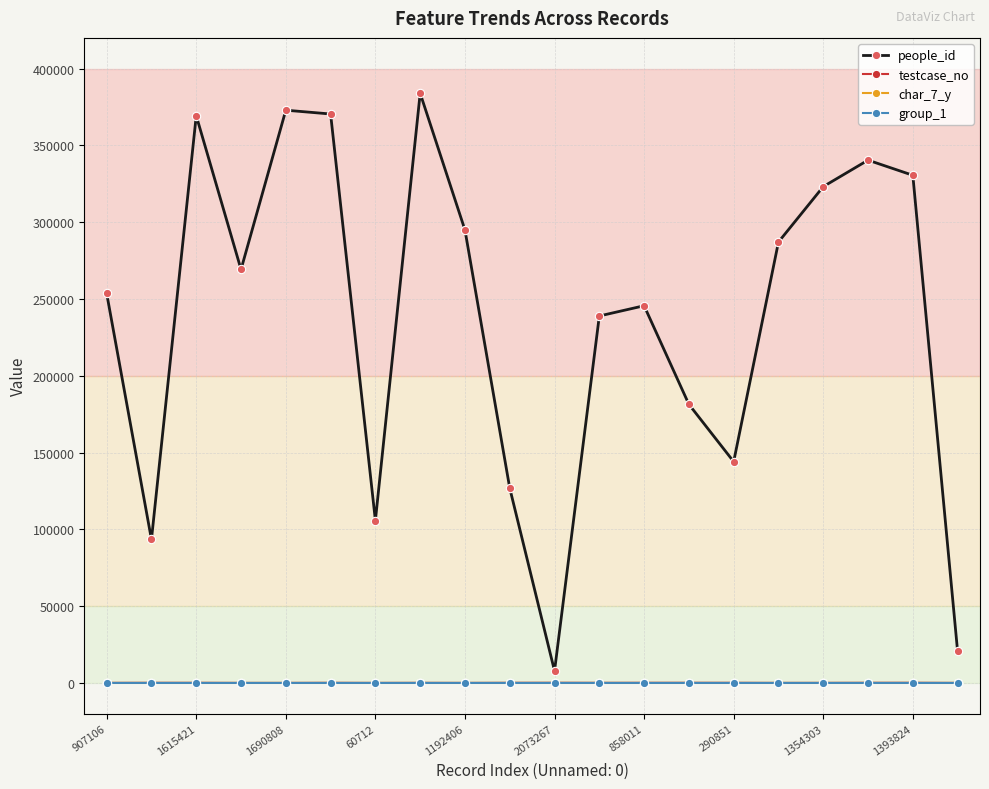

How many interior local valleys does the people_id series have?

5